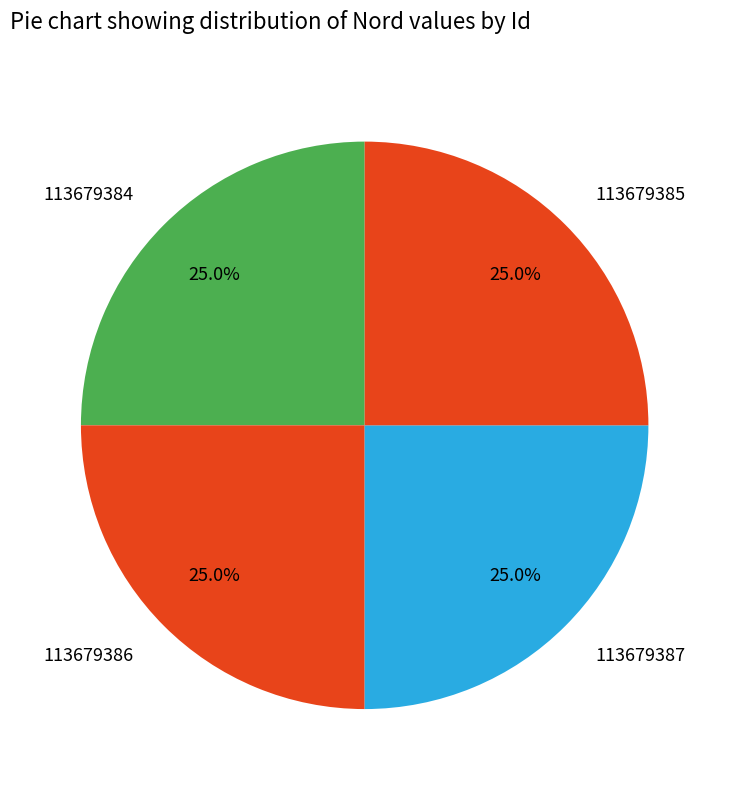

Approximately how many times larger is the value at 113679387 compared to 113679385?

1.0